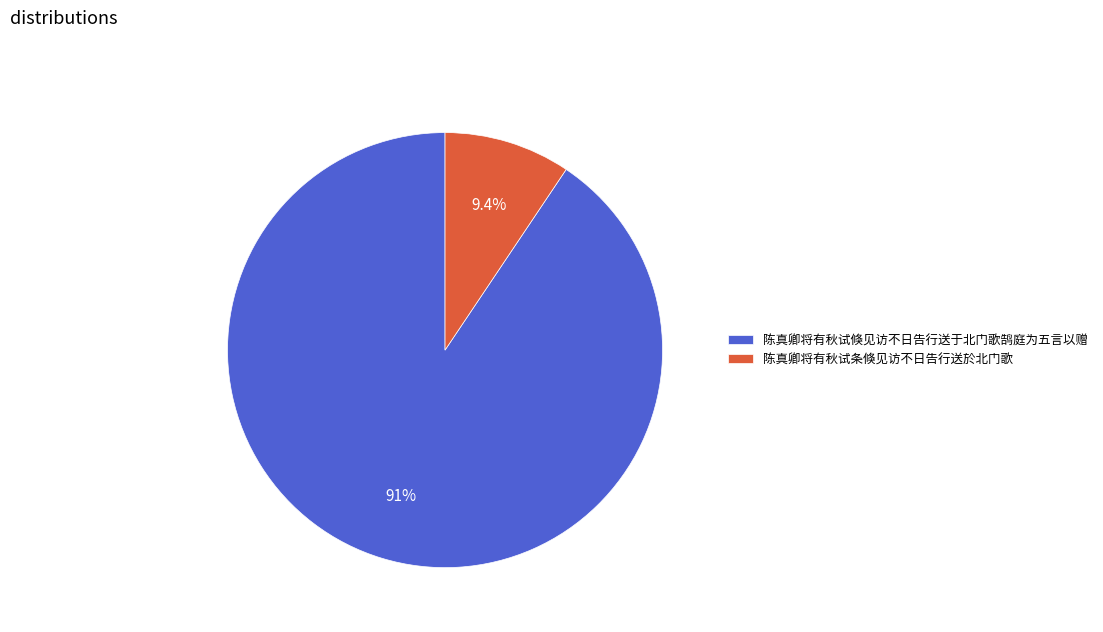

Between 陈真卿将有秋试倏见访不日告行送于北门歌鹄庭为五言以赠 and 陈真卿将有秋试条倏见访不日告行送於北门歌, which is larger?

陈真卿将有秋试倏见访不日告行送于北门歌鹄庭为五言以赠